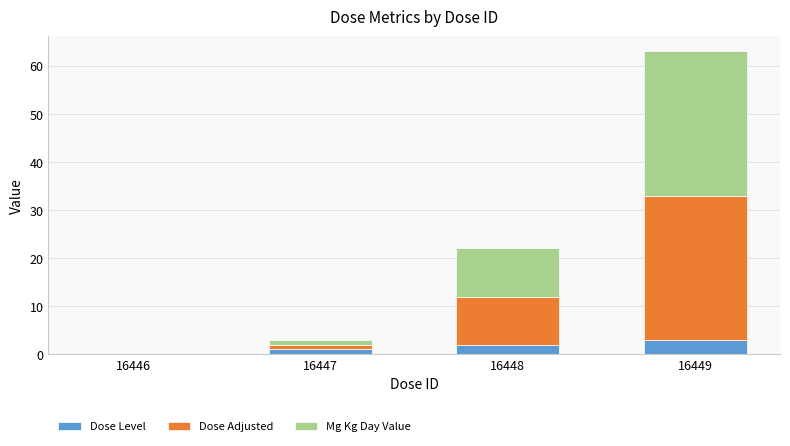

At which category is the sum across all series the highest?

16449